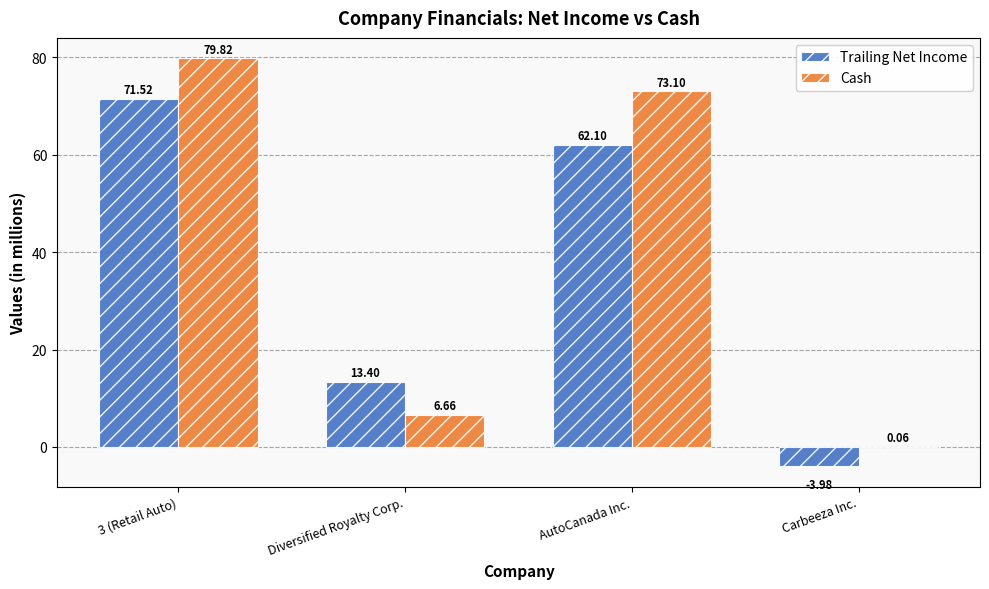

How many groups of bars are there?

4